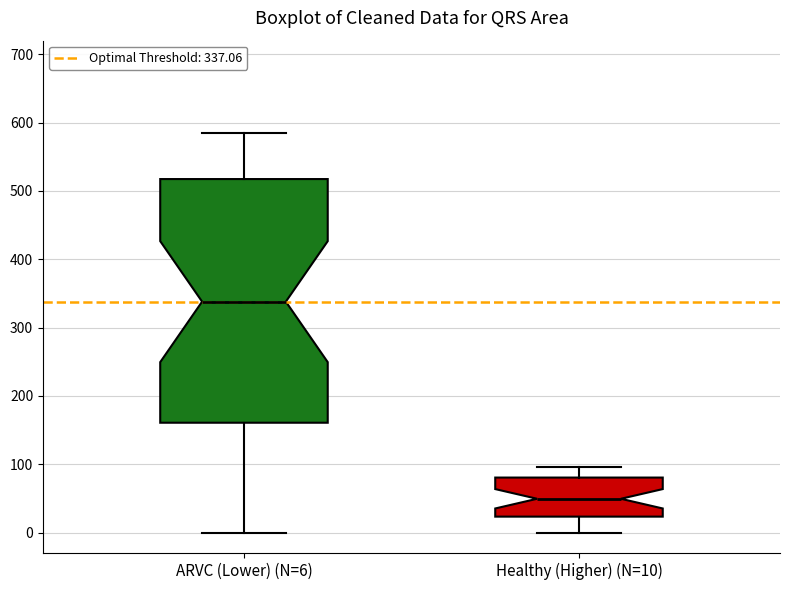

Reading left to right, transcribe this box plot: for each box, give where its median line is, the range the box spans, and where its two whiskers end, as read against the y-axis. The values are not printed on the chart, so give them approximately, as read against the axis.

ARVC (Lower) (N=6): median 340, box 160 to 520, whiskers 0 to 580
Healthy (Higher) (N=10): median 50, box 20 to 80, whiskers 0 to 100